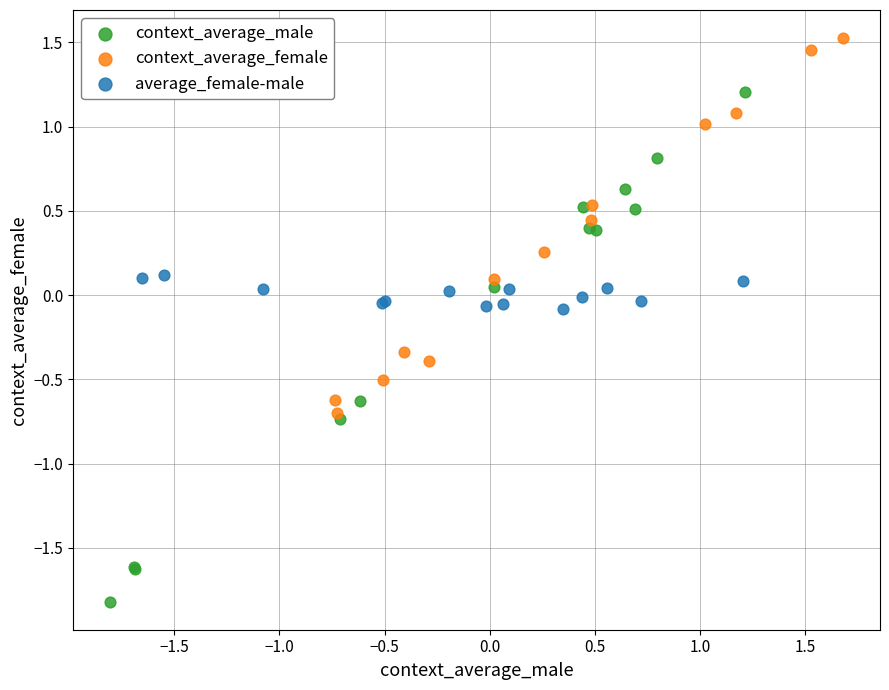

What are all the series names shown in the legend?

context_average_male, context_average_female, average_female-male